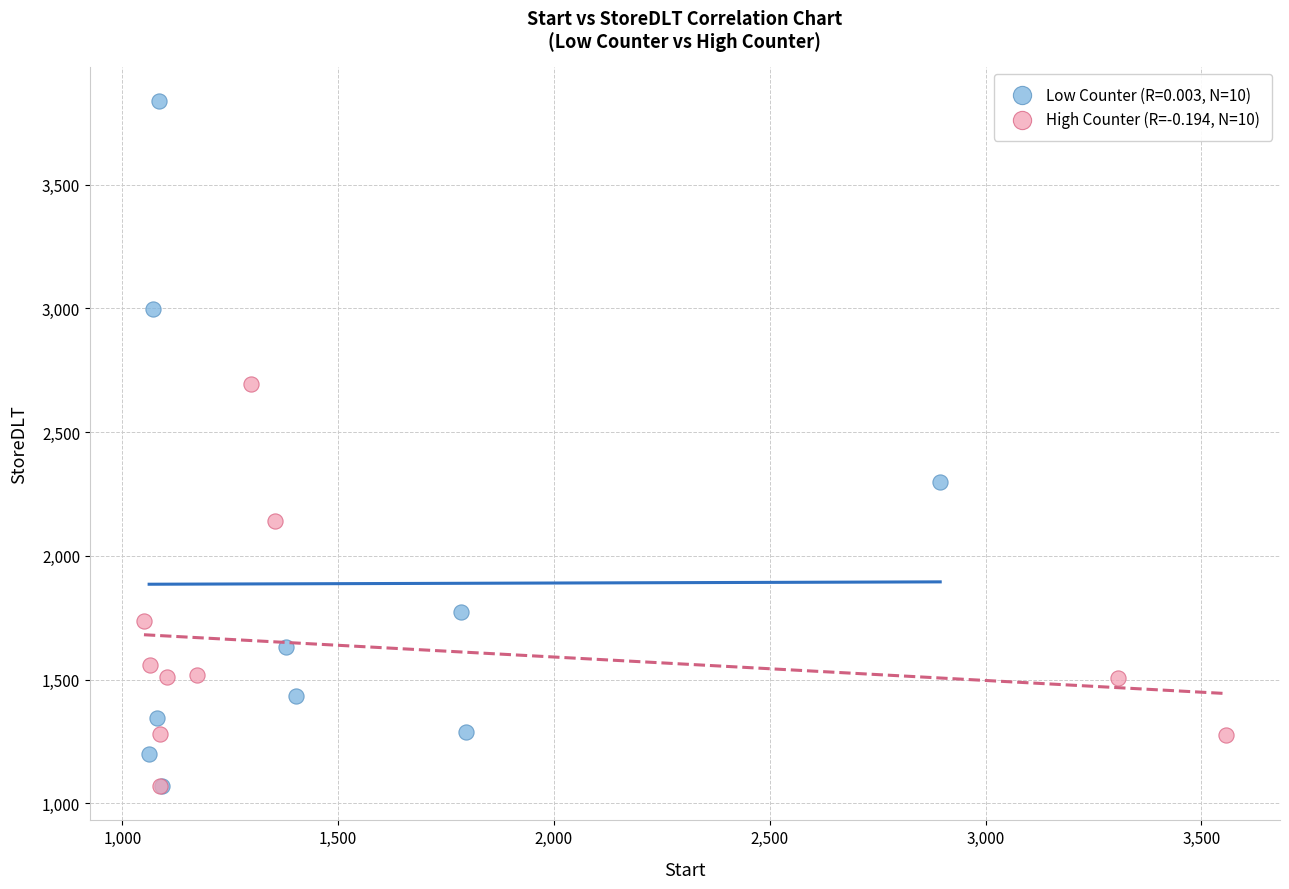

Which series has the largest Y range (max minus min)?

Low Counter (R=0.003, N=10)